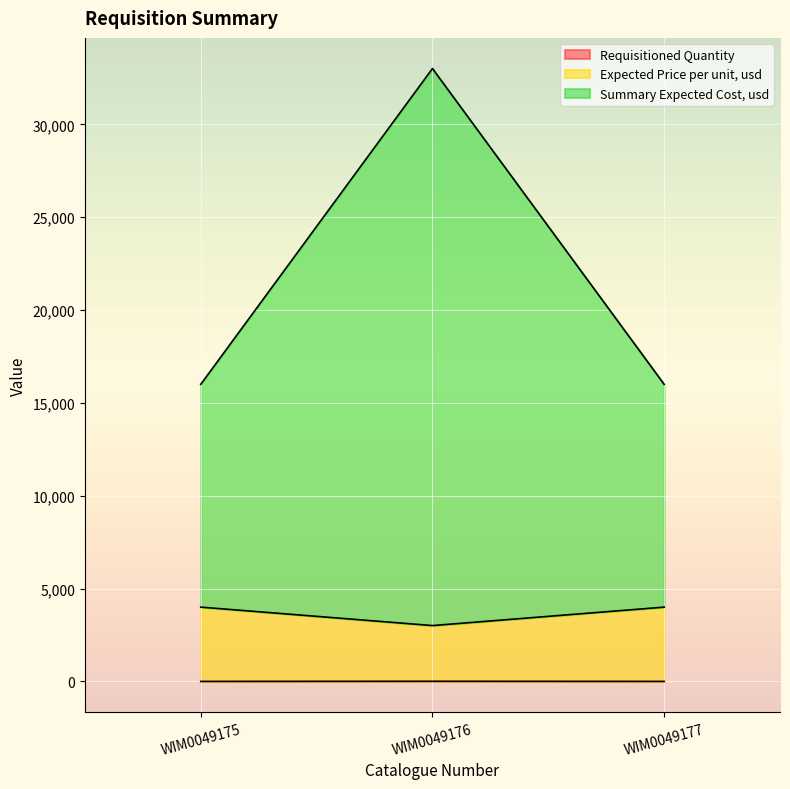

At which category is the sum across all series the highest?

WIM0049176